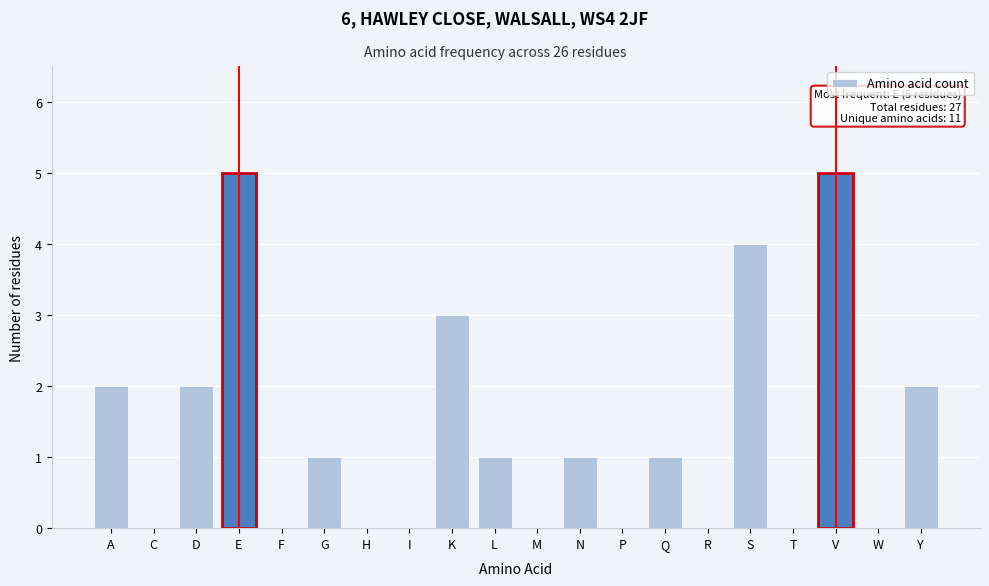

Reading right to left, list all the values displayed in this chart.

Y=2	W=0	V=5	T=0	S=4	R=0	Q=1	P=0	N=1	M=0	L=1	K=3	I=0	H=0	G=1	F=0	E=5	D=2	C=0	A=2